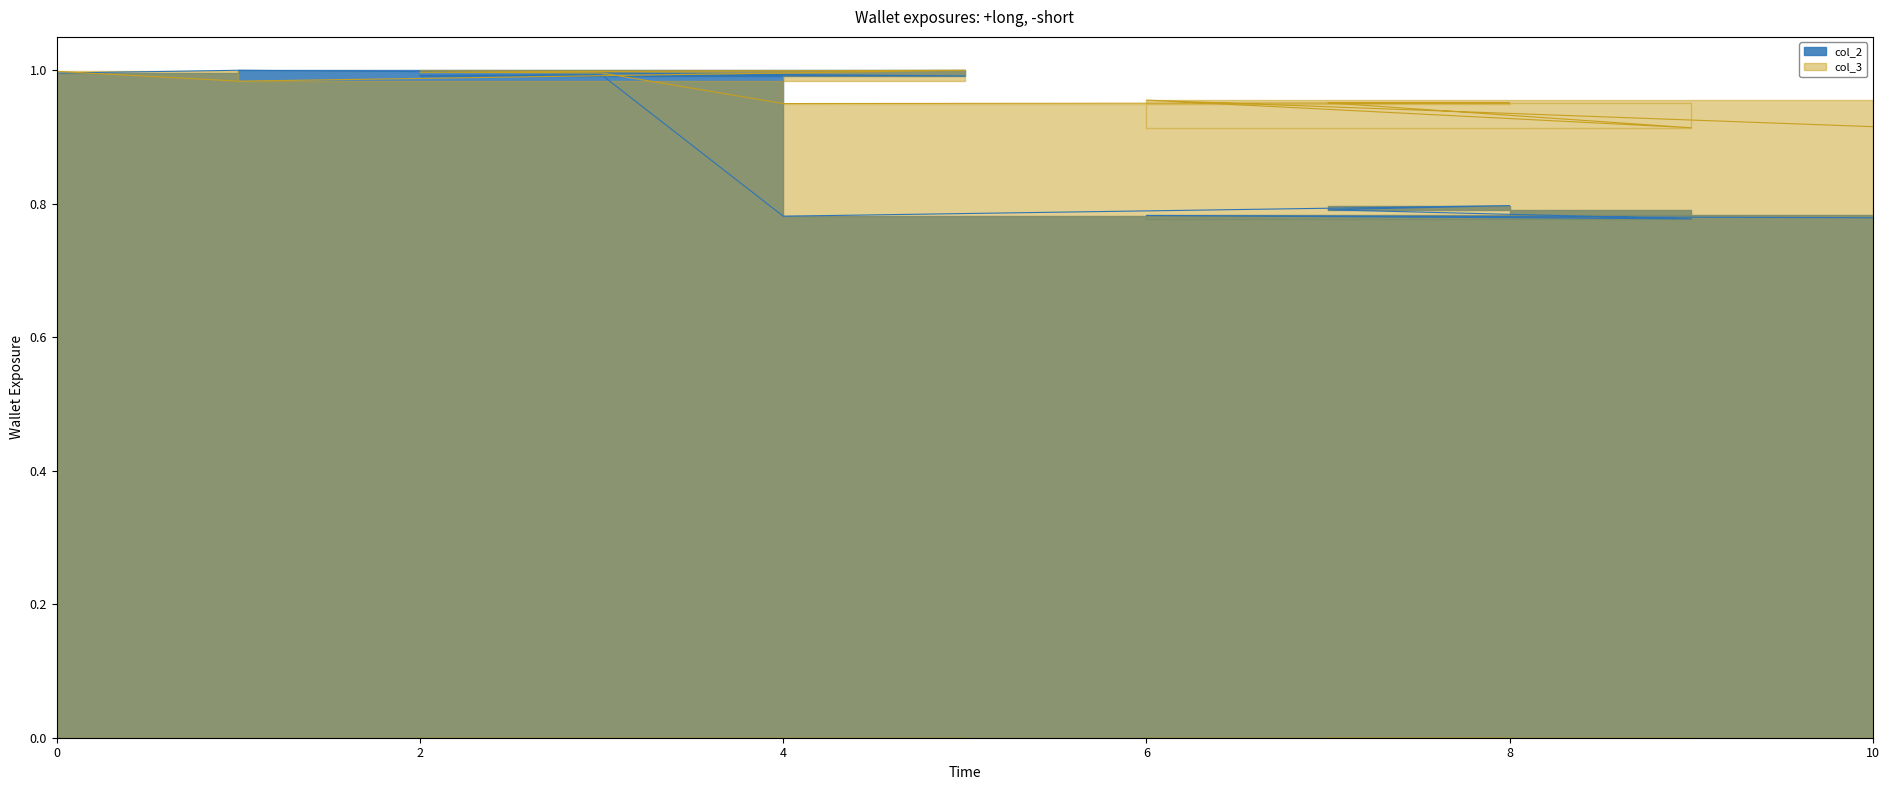

What is the lowest value of the col_2 series?

0.8